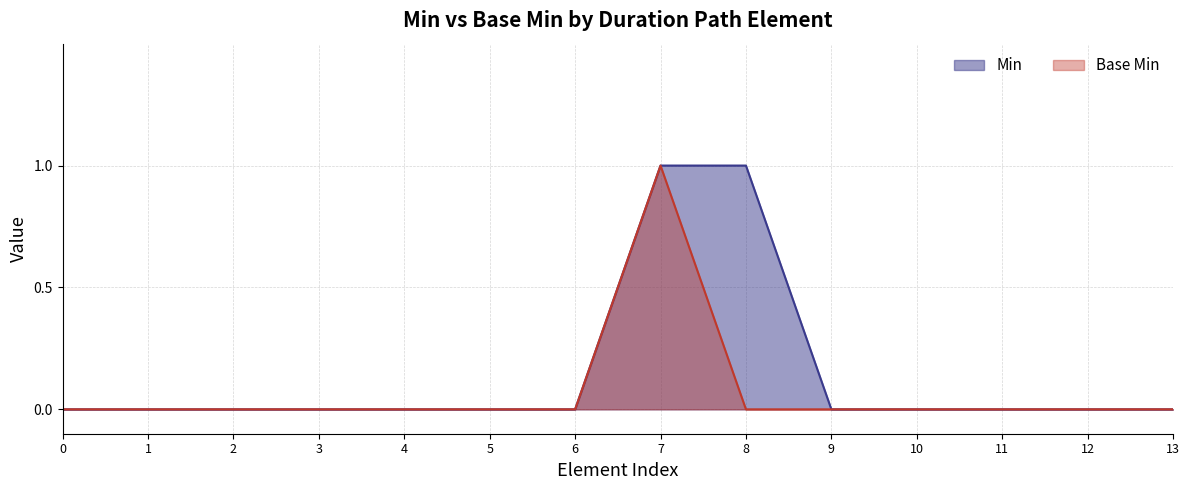

Which category has the highest value in the Base Min series?

7